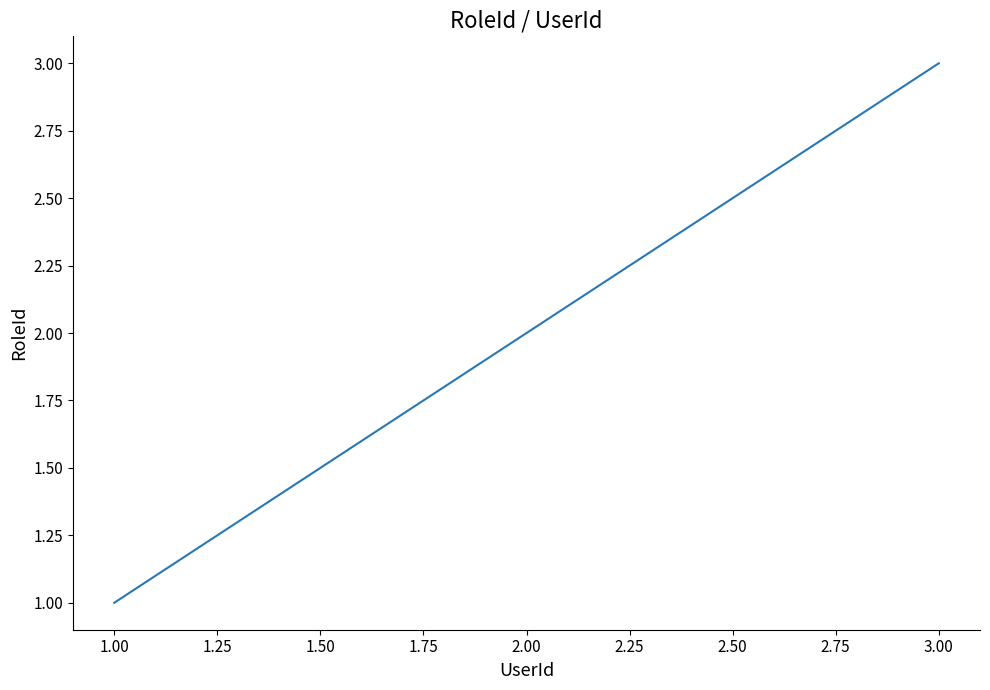

Count the number of data series in this chart.

1